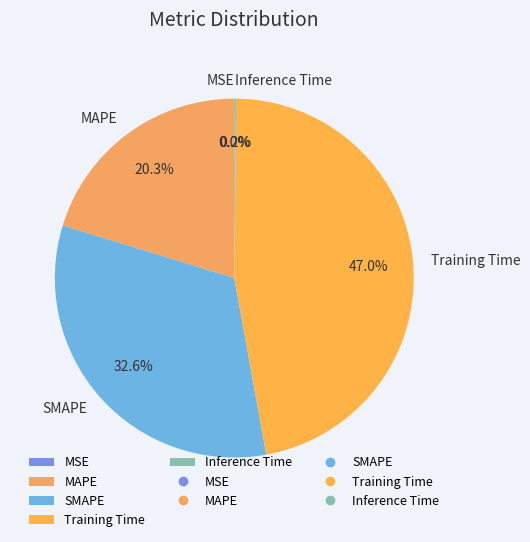

What portion of the pie excludes Training Time?

53.0%